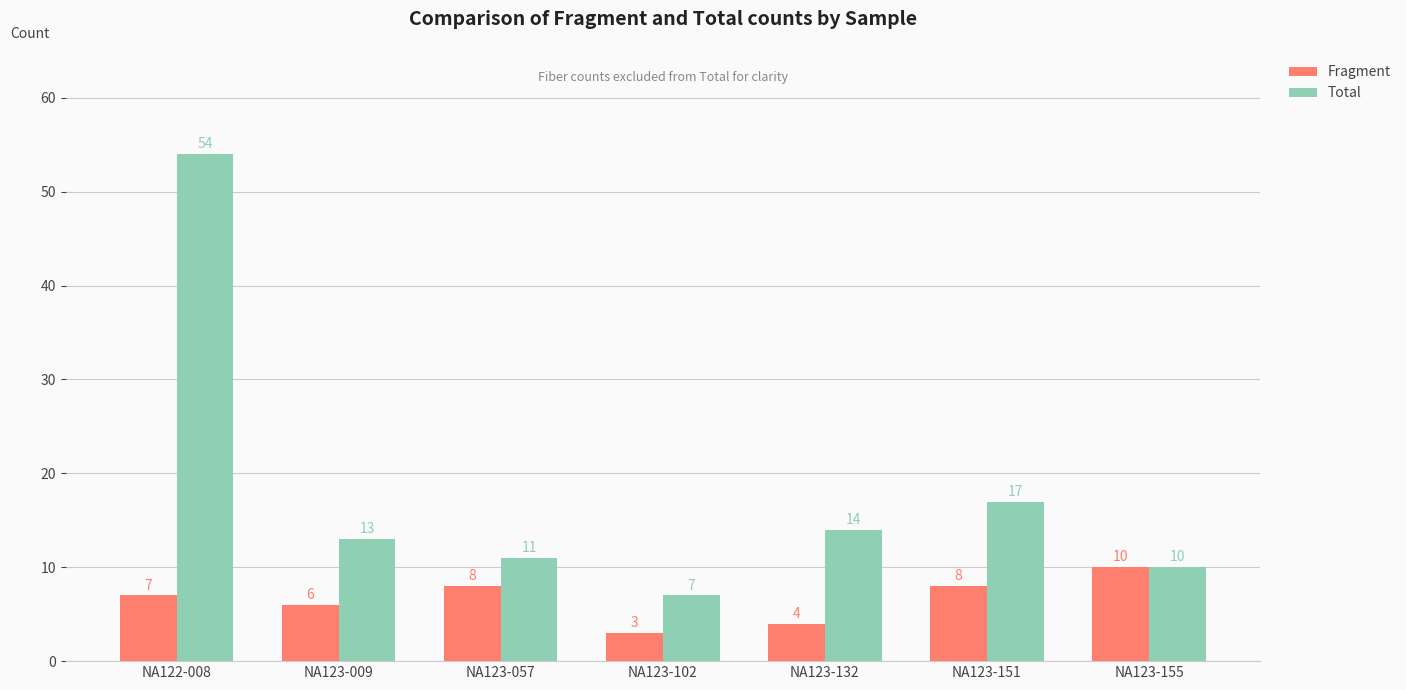

What is the sum of all Total values?

126